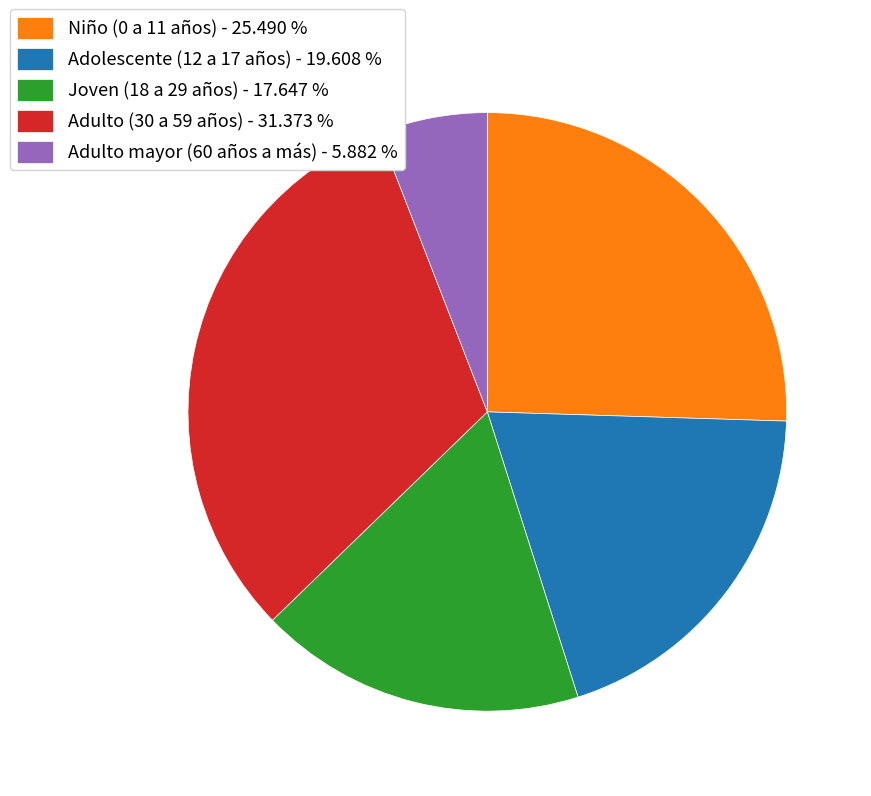

What is the smallest slice in the pie chart?

Adulto mayor (60 años a más)